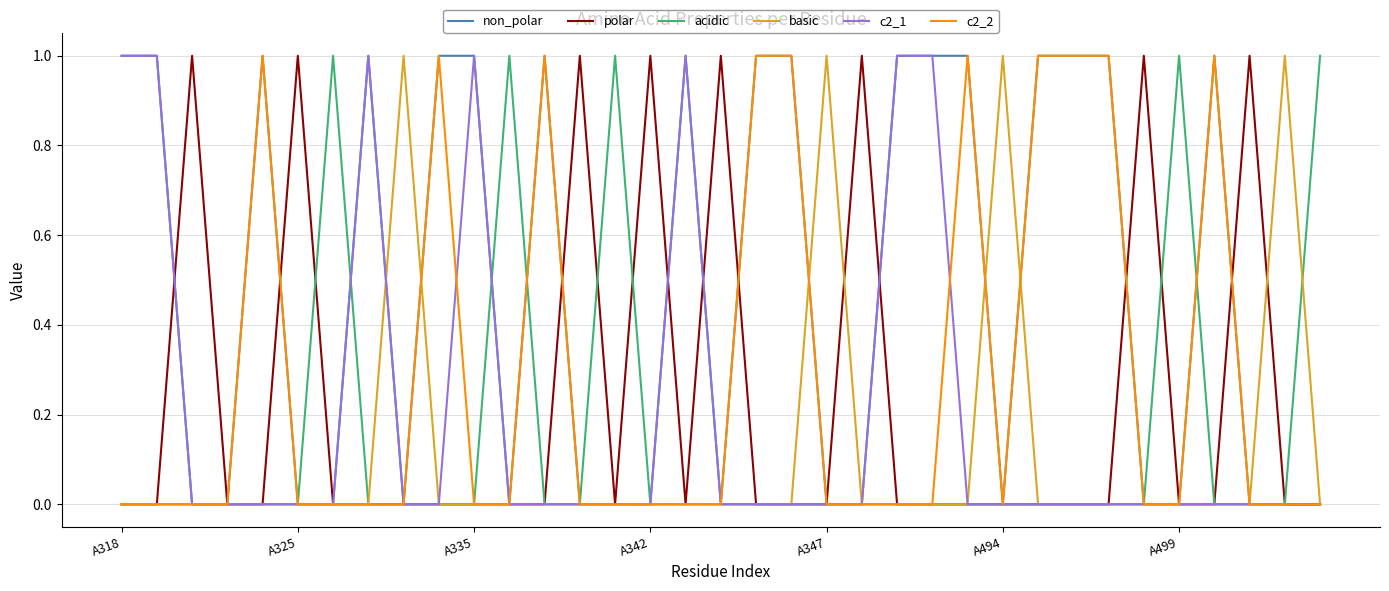

Which series has the largest total across all categories?

non_polar